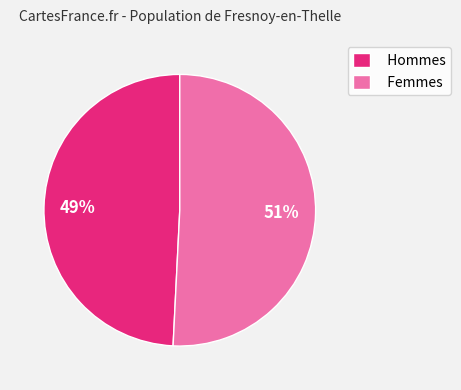

To the nearest percent, what is the difference between the largest and smallest slice percentages?

2%